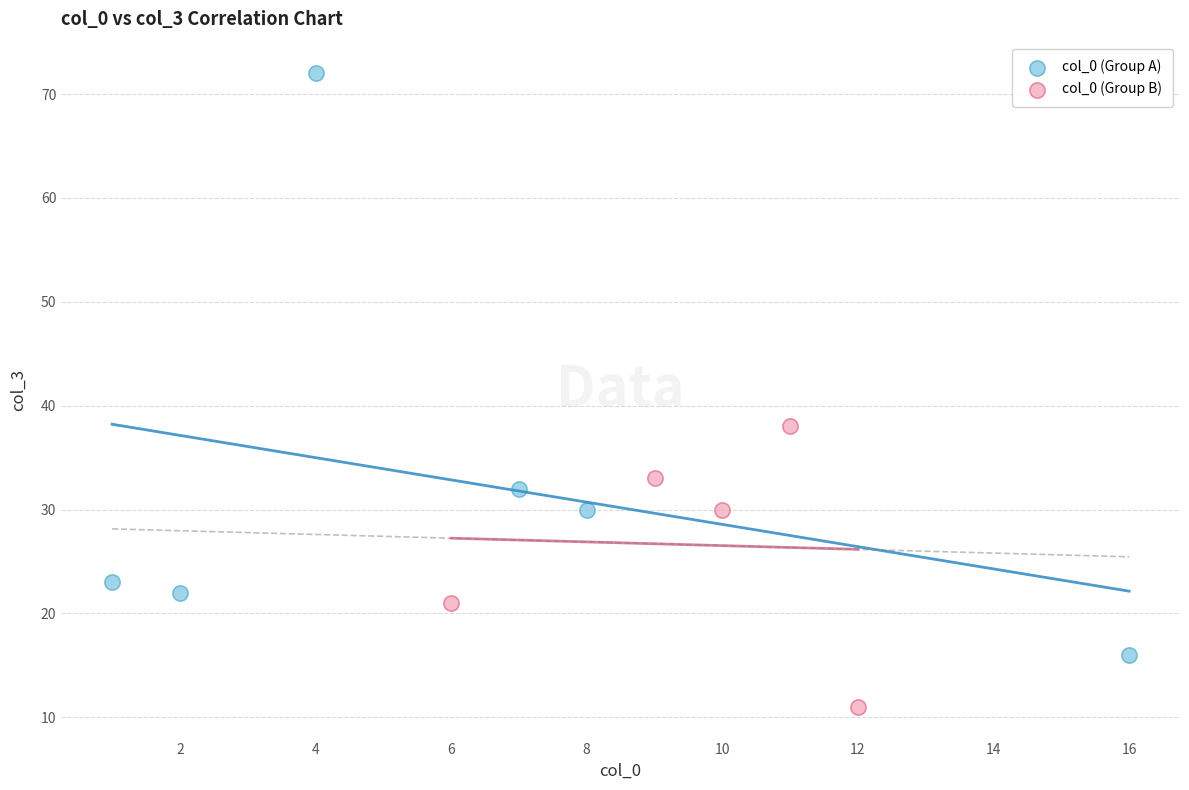

Which series has the largest Y range (max minus min)?

col_0 (Group A)